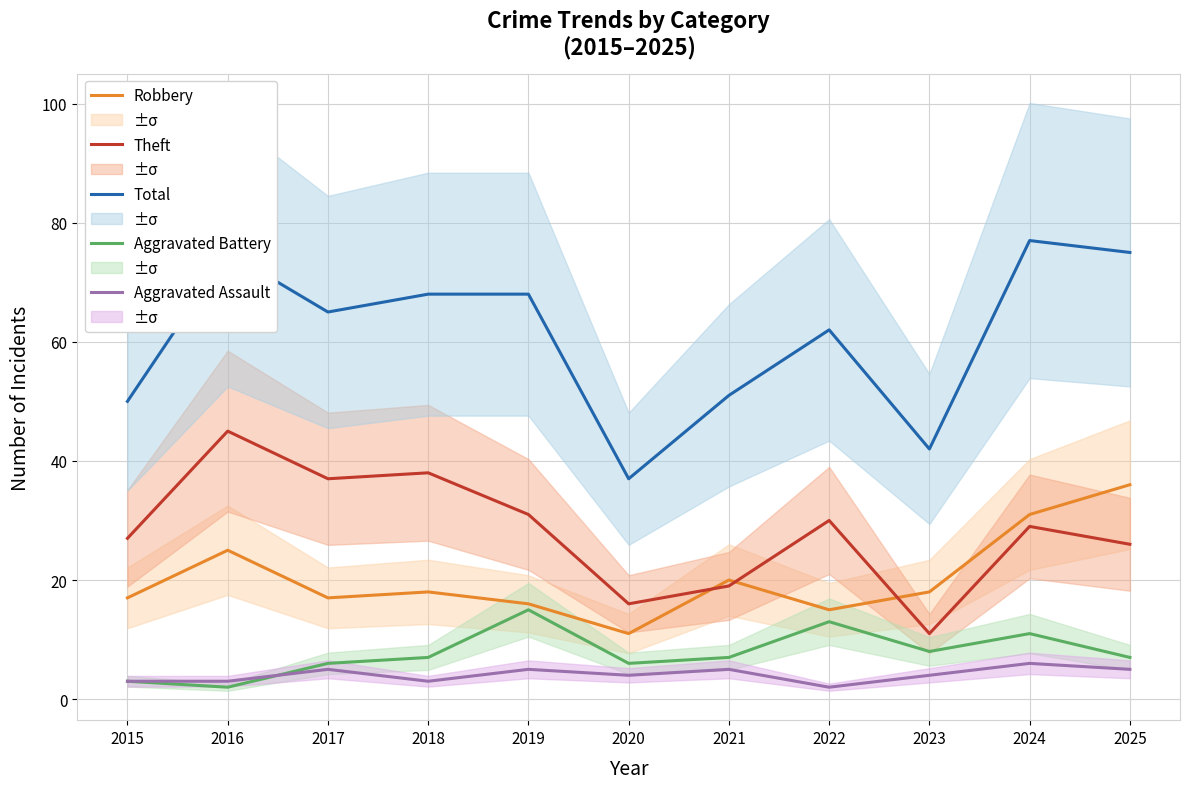

Reading left to right, extract all data points from this chart.

Robbery: 17	25	17	18	16	11	20	15	18	31	36
Theft: 27	45	37	38	31	16	19	30	11	29	26
Total: 50	75	65	68	68	37	51	62	42	77	75
Aggravated Battery: 3	2	6	7	15	6	7	13	8	11	7
Aggravated Assault: 3	3	5	3	5	4	5	2	4	6	5